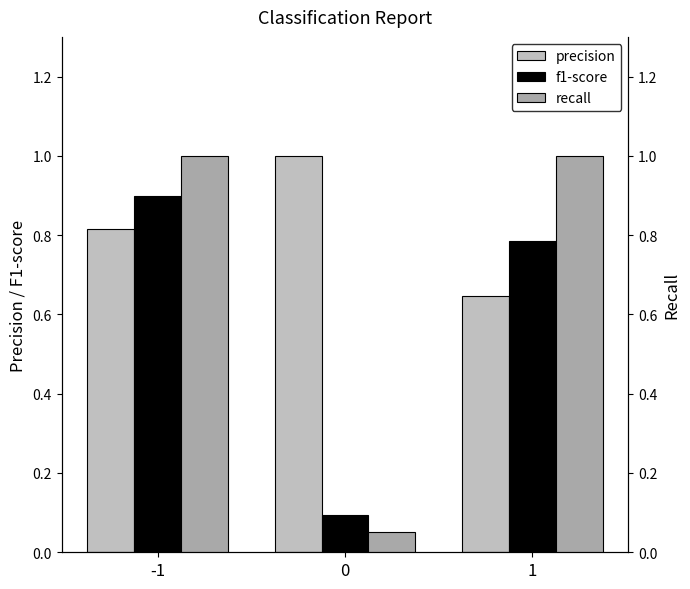

How many bars are there in total?

9